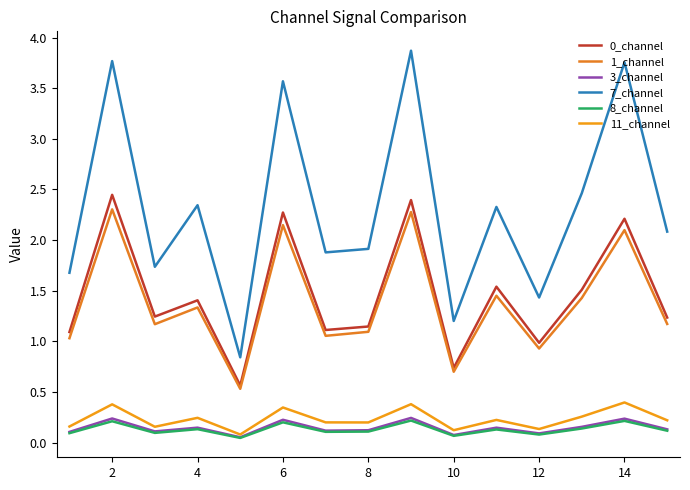

Is this an area chart (filled region under the line)?

No